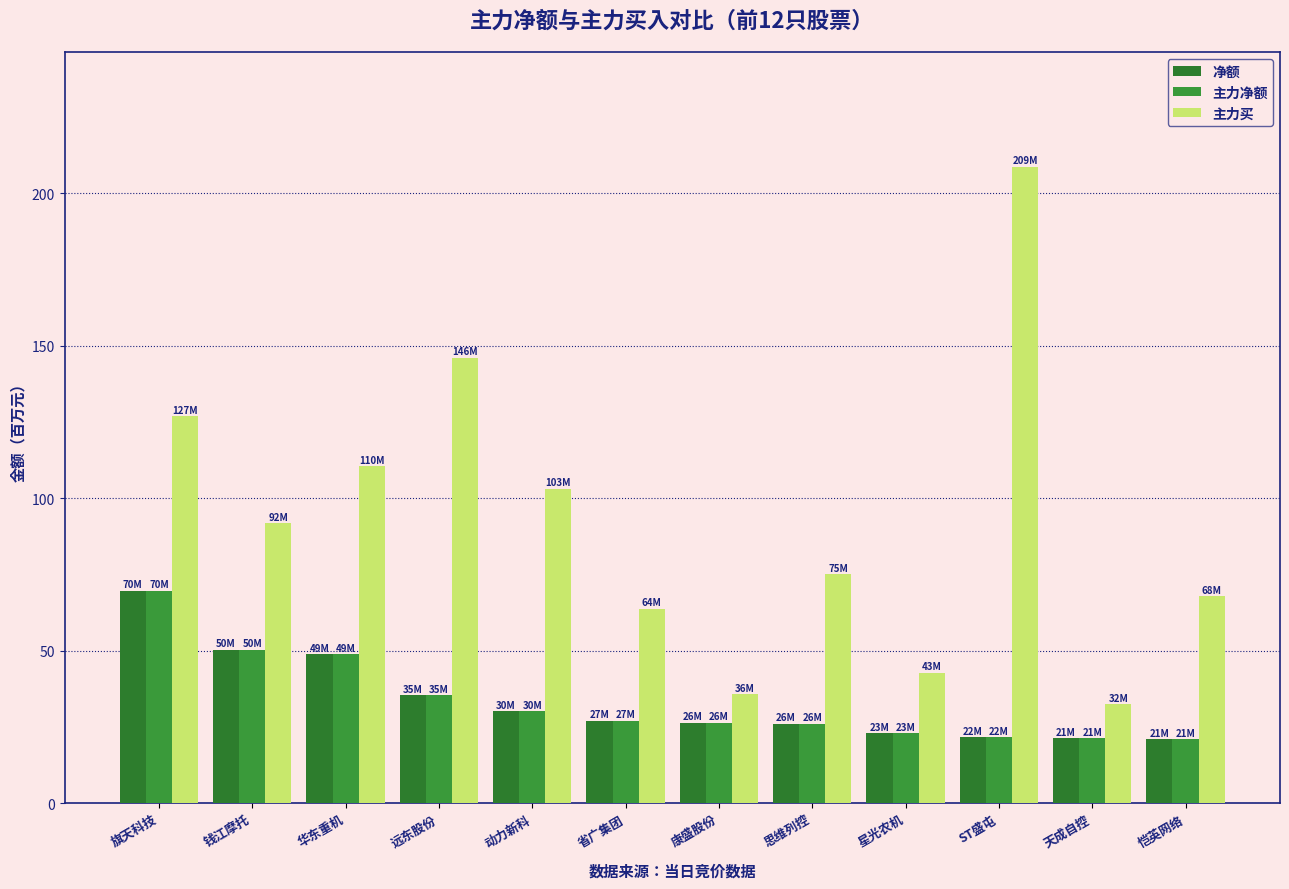

How many bars are there in each group?

3